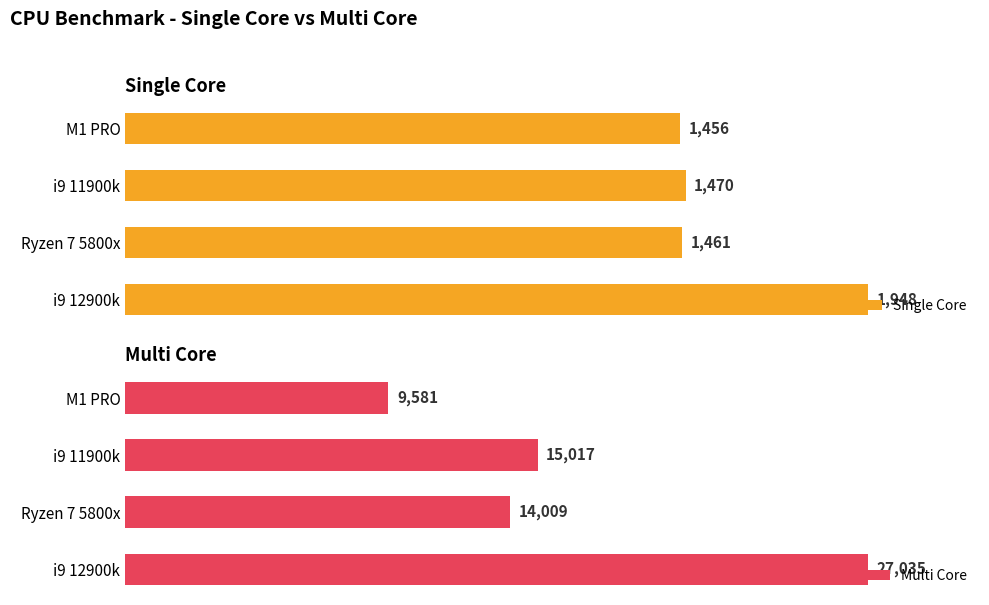

What is the difference between the maximum and minimum values in the Multi Core series?

17454